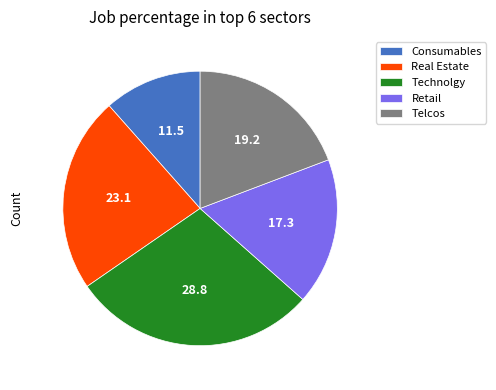

Is Consumables the majority of the pie?

No